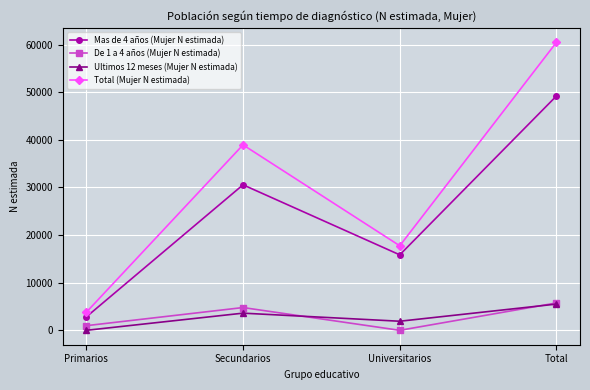

Is this an area chart (filled region under the line)?

No